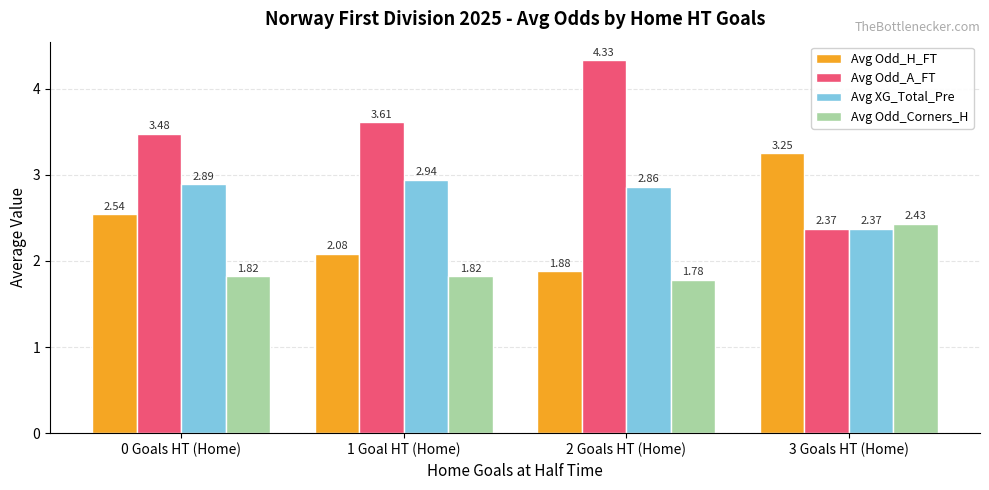

The value of Avg Odd_Corners_H at 3 Goals HT (Home) is 3.8. True or false?

False